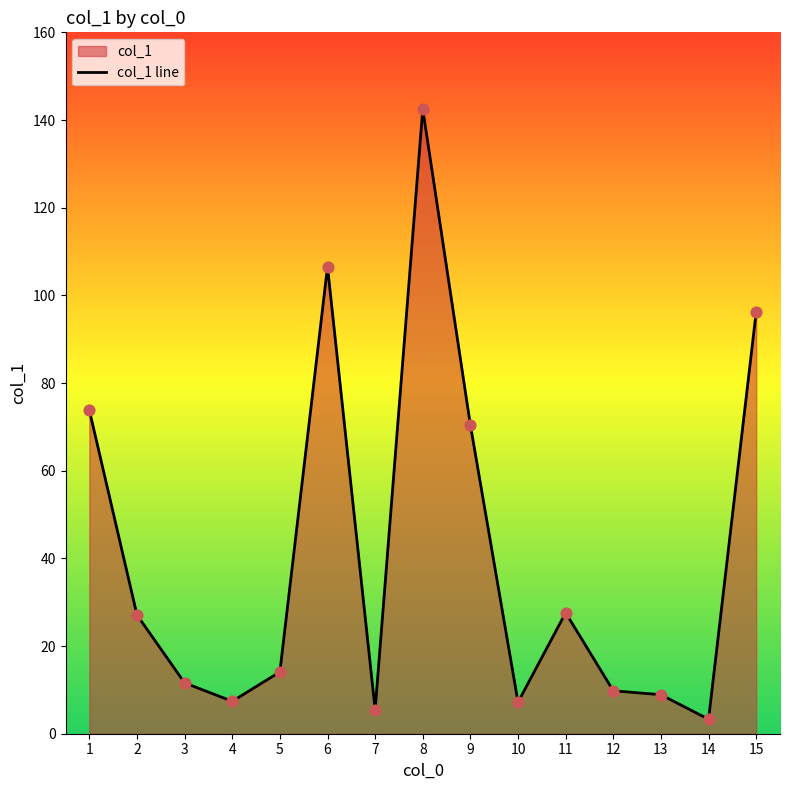

Which has a higher value, 1 or 13?

1